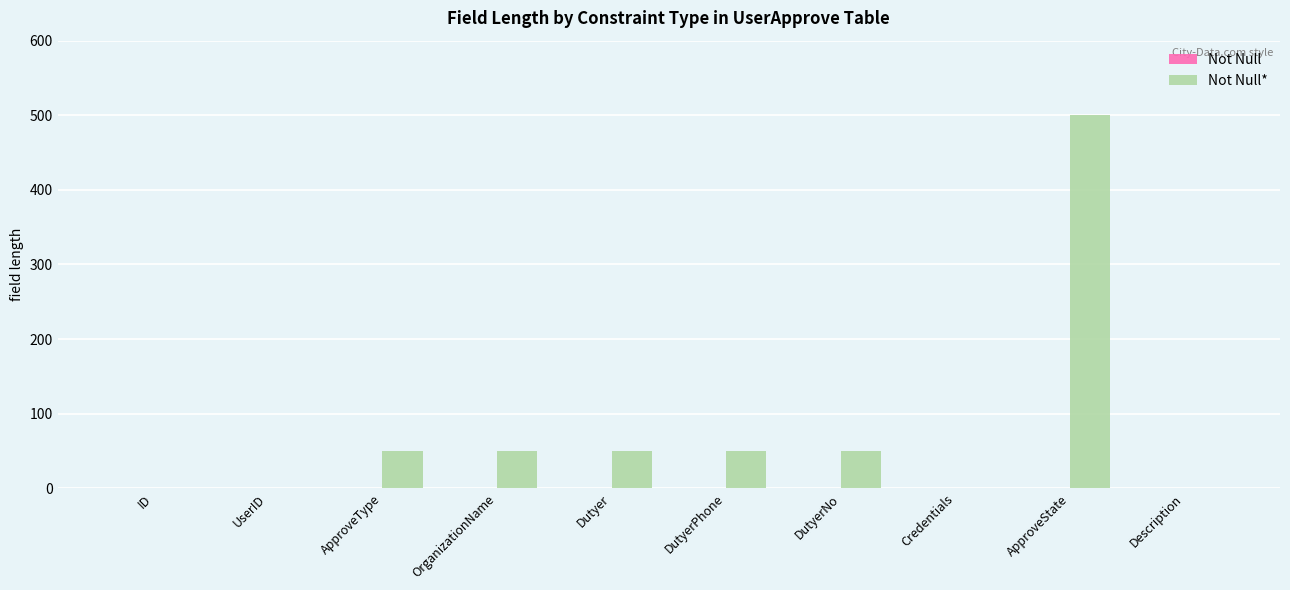

Between UserID and ApproveType, which is larger?

ApproveType